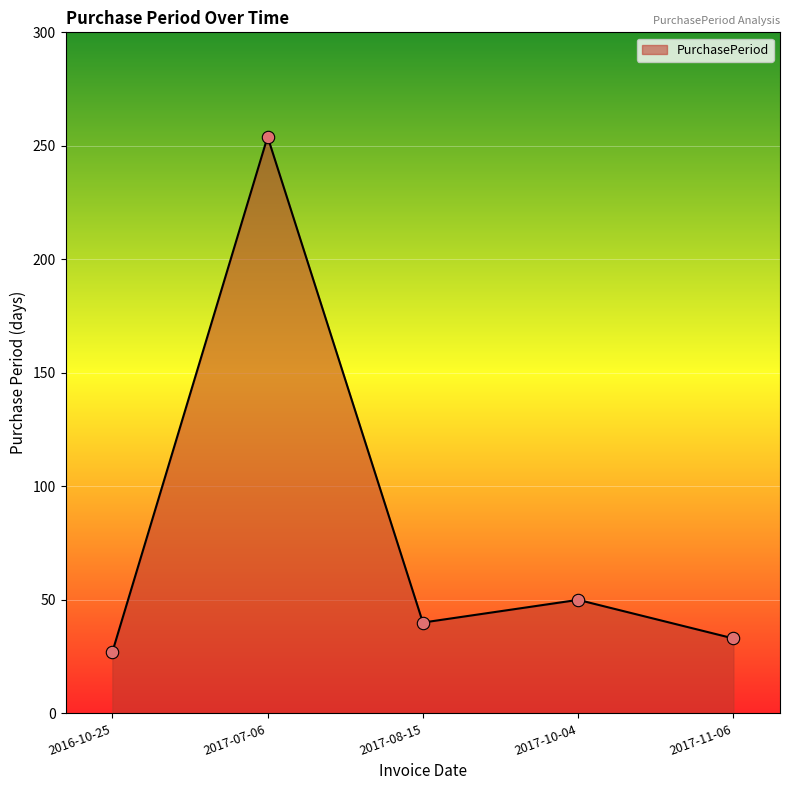

Between 2017-11-06 and 2017-10-04, which is larger?

2017-10-04